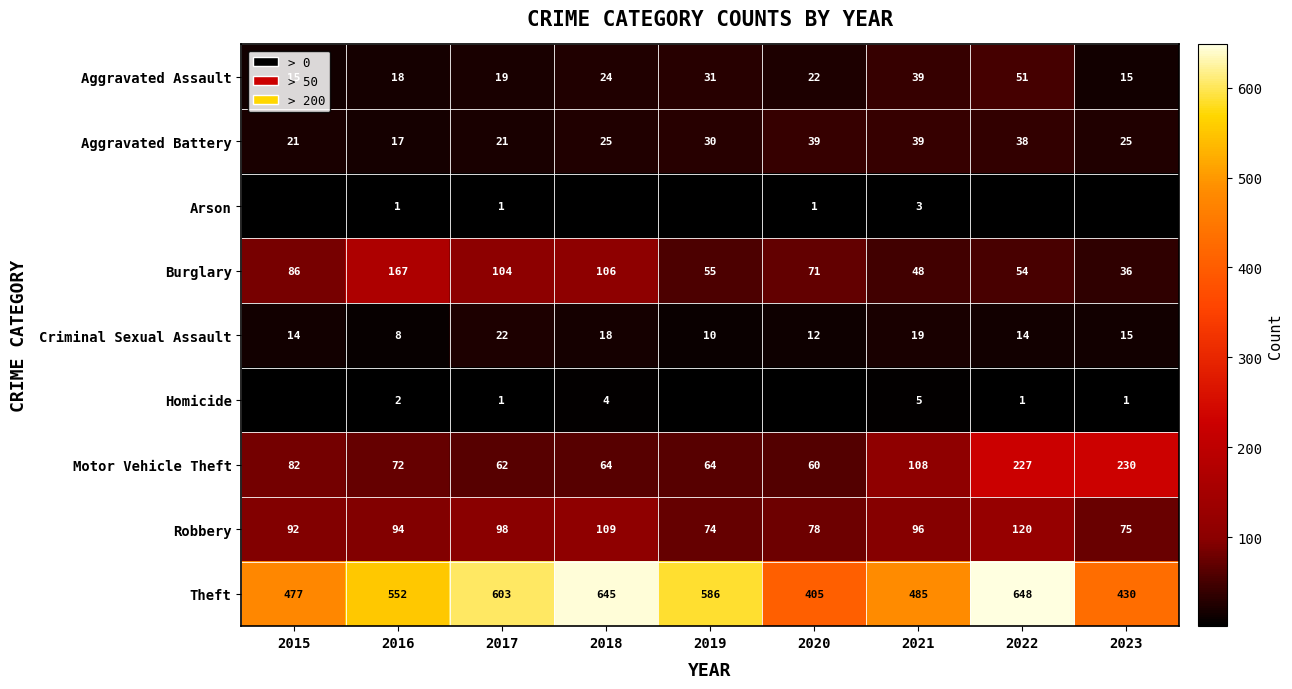

At which label does Aggravated Assault first exceed 22?

2018